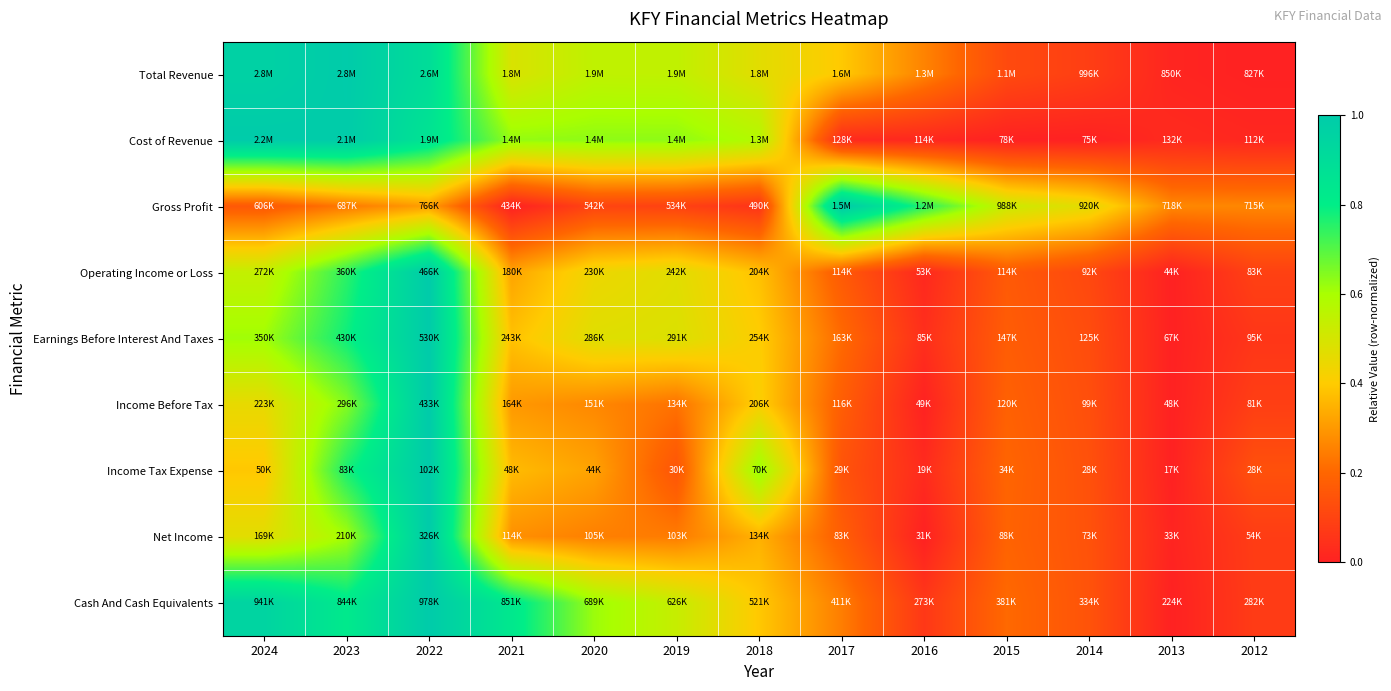

How many categories are shown in the chart?

13